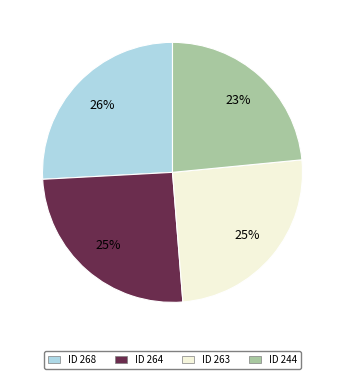

True or false: ID 263 accounts for 14% of the total.

False